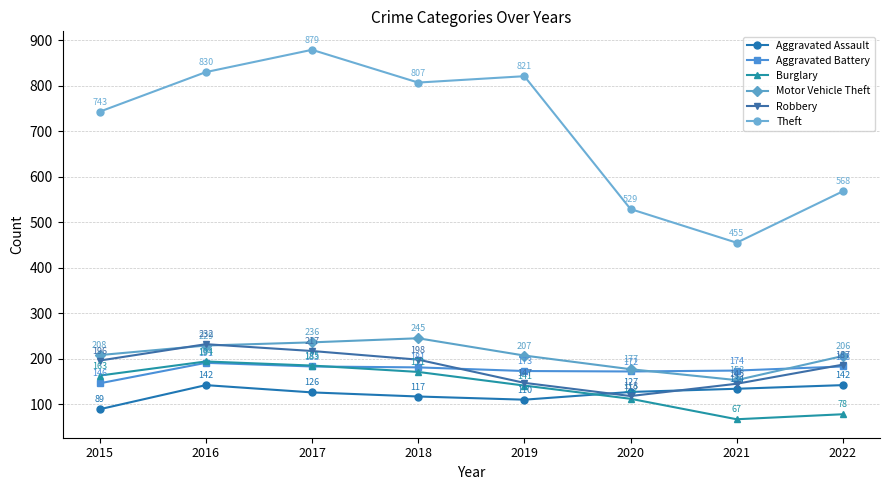

Reading left to right, list all the values displayed in this chart.

Aggravated Assault: 89	142	126	117	110	127	134	142
Aggravated Battery: 146	191	183	181	173	172	174	183
Burglary: 163	194	185	171	141	112	67	78
Motor Vehicle Theft: 208	229	236	245	207	177	153	206
Robbery: 196	232	217	198	147	118	145	187
Theft: 743	830	879	807	821	529	455	568